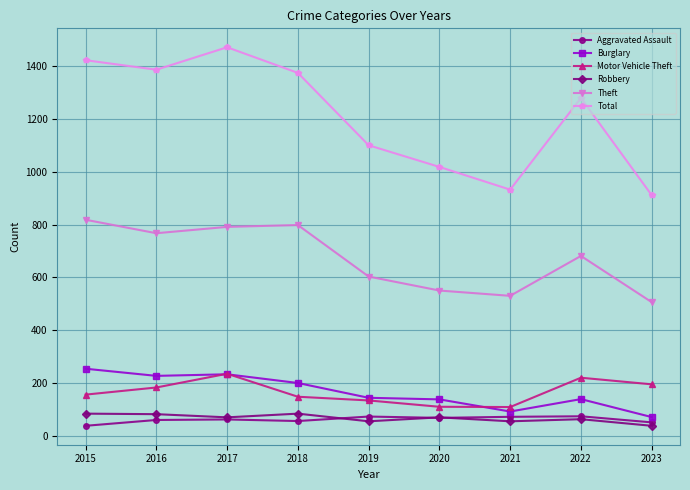

At which label does Theft reach its minimum?

2023